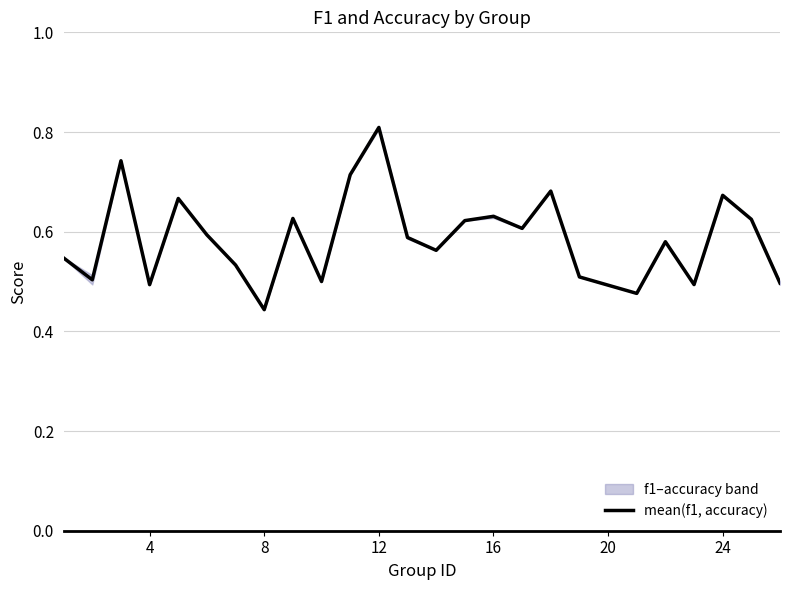

At which label is mean(f1, accuracy) closest to 0?

8